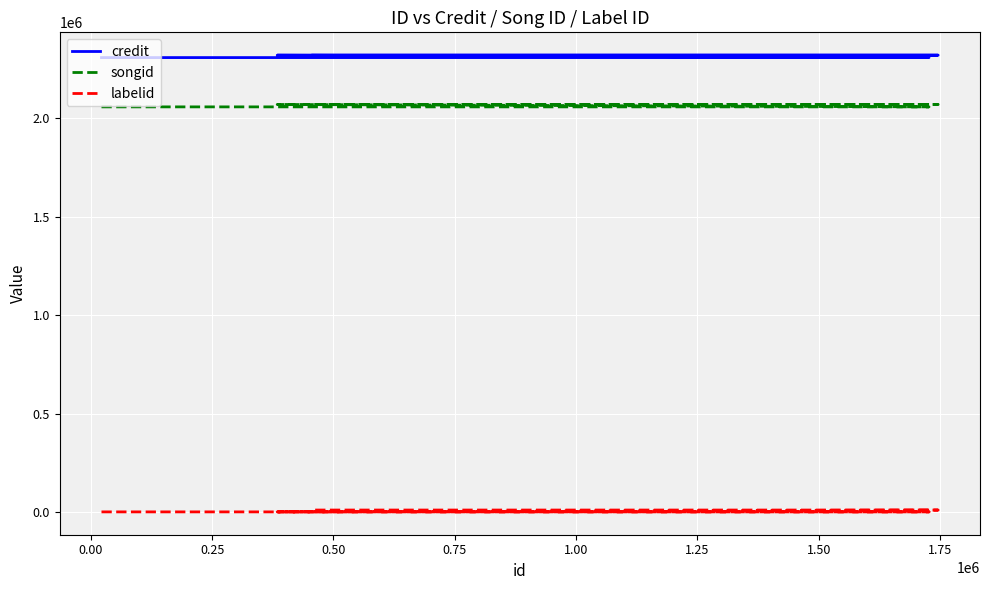

At which category does the chart reach its peak across all series?

1.00